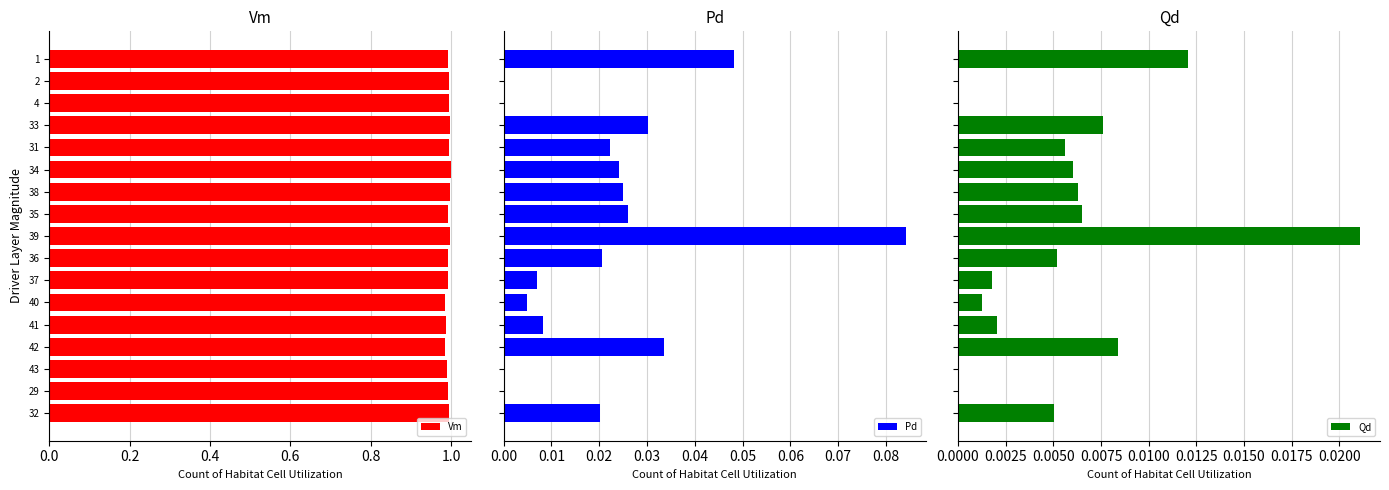

True or false: Vm has a value of 1.3 at 36.

False